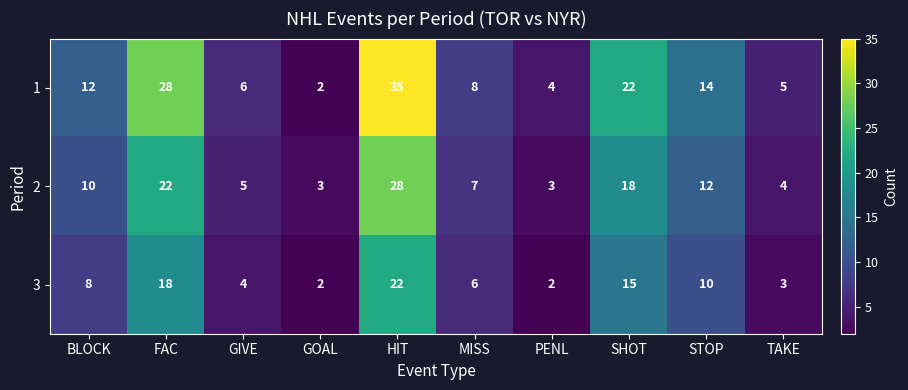

Which category has the lowest value in the 1 series?

GOAL